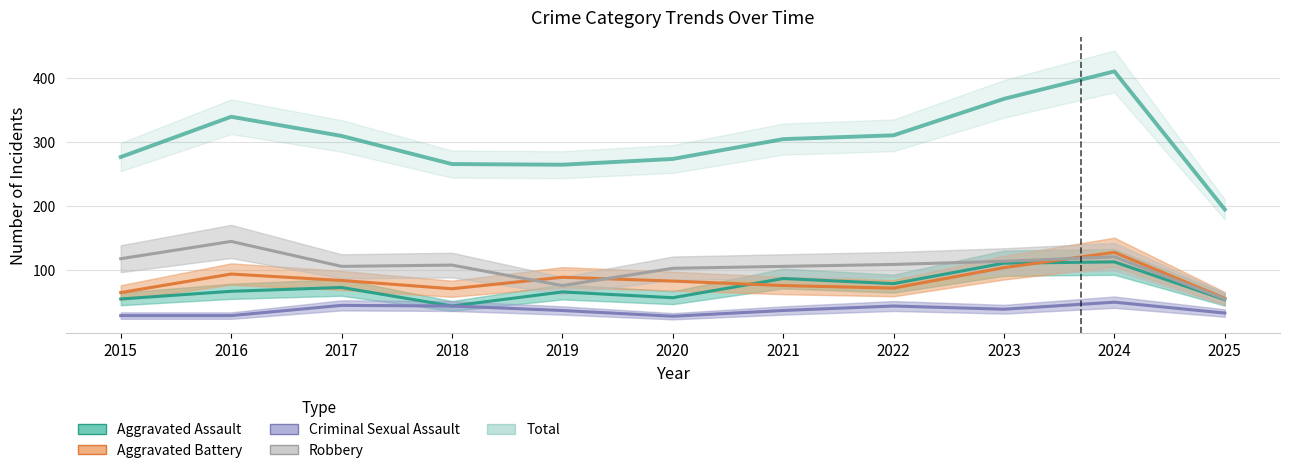

What is the lowest value of the Aggravated Battery series?

55